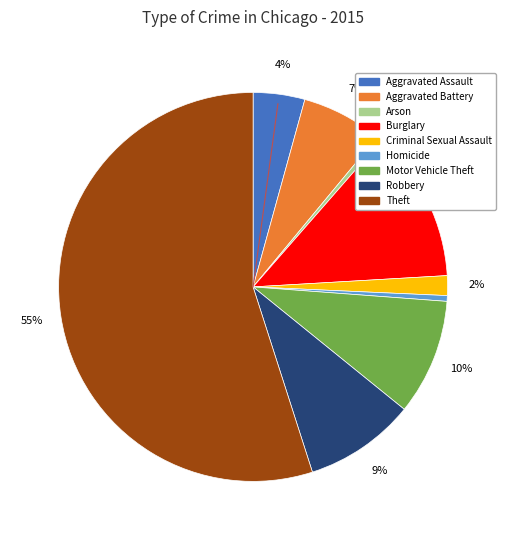

Combined, do Motor Vehicle Theft and Homicide account for over 50%?

No